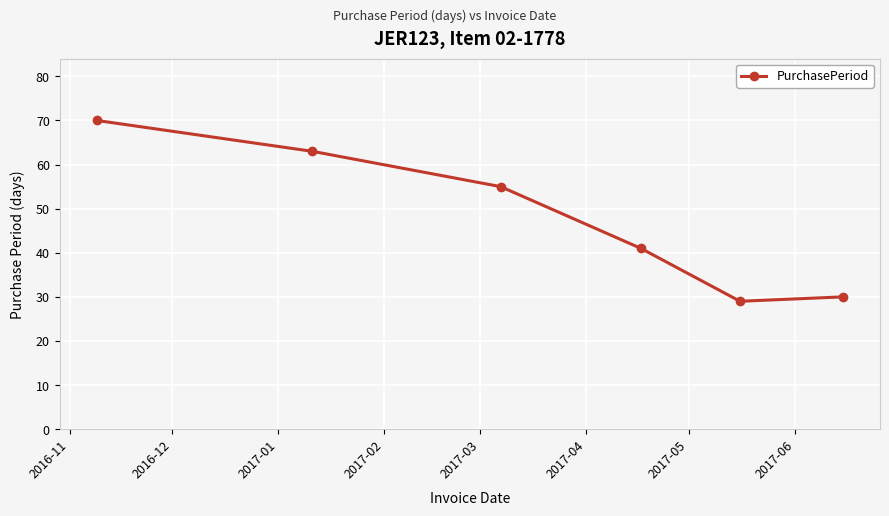

What is the greatest value displayed?

70